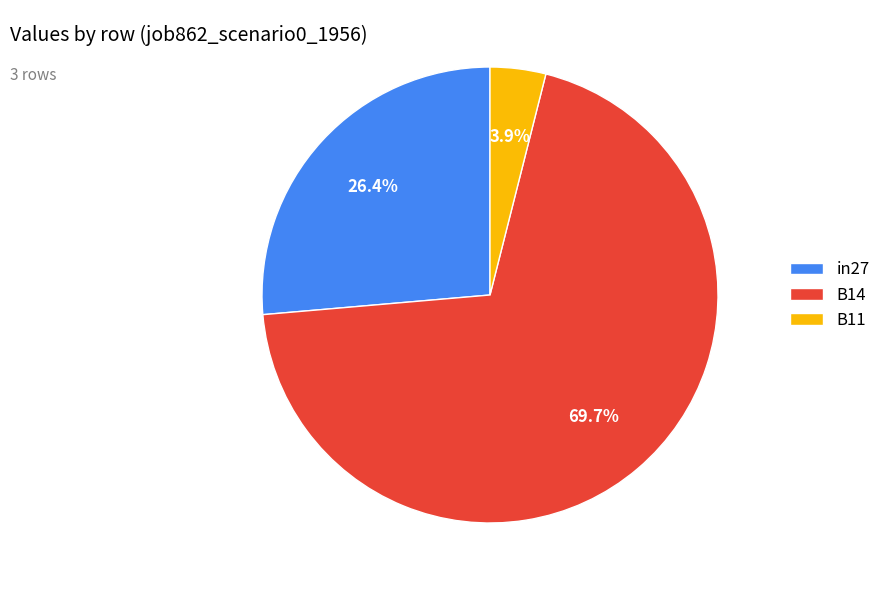

What percentage is the B14 slice, to the nearest percent?

70%